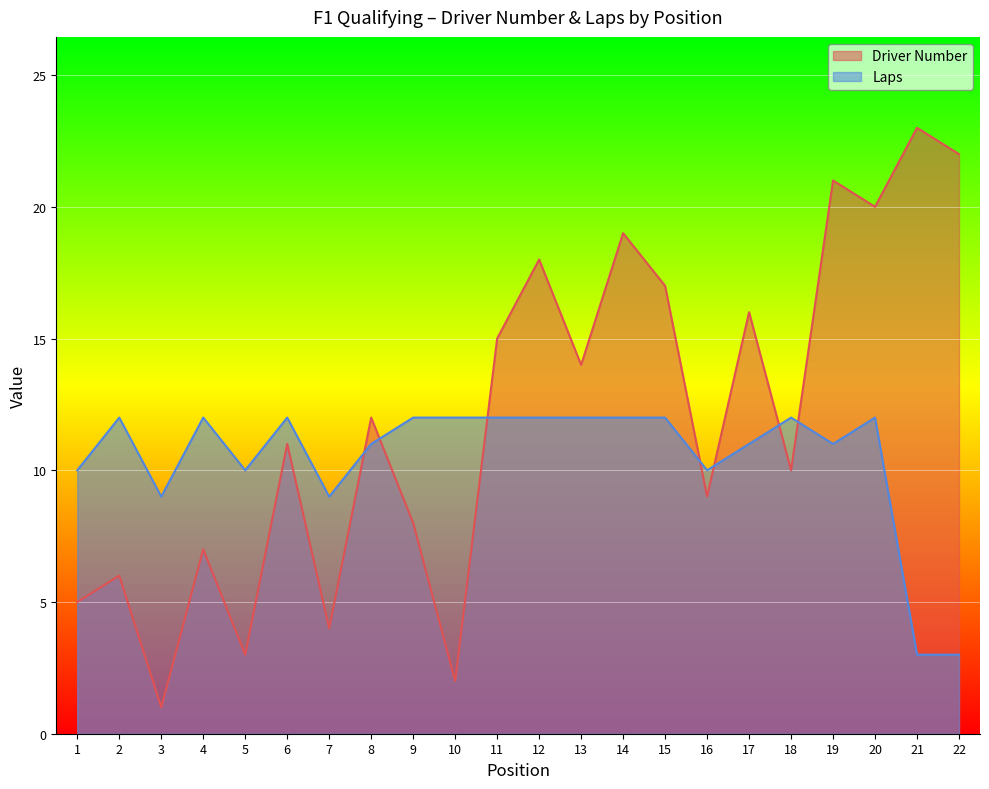

What is the greatest value displayed?

23